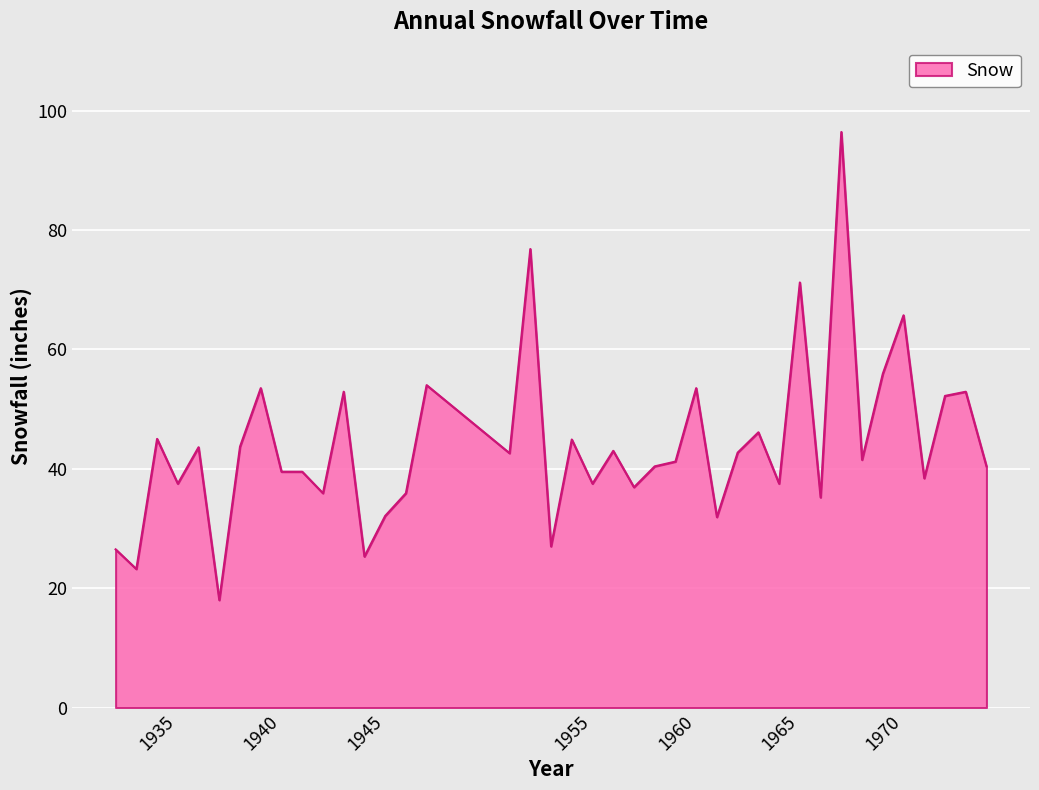

What is the smallest value displayed?

18.0